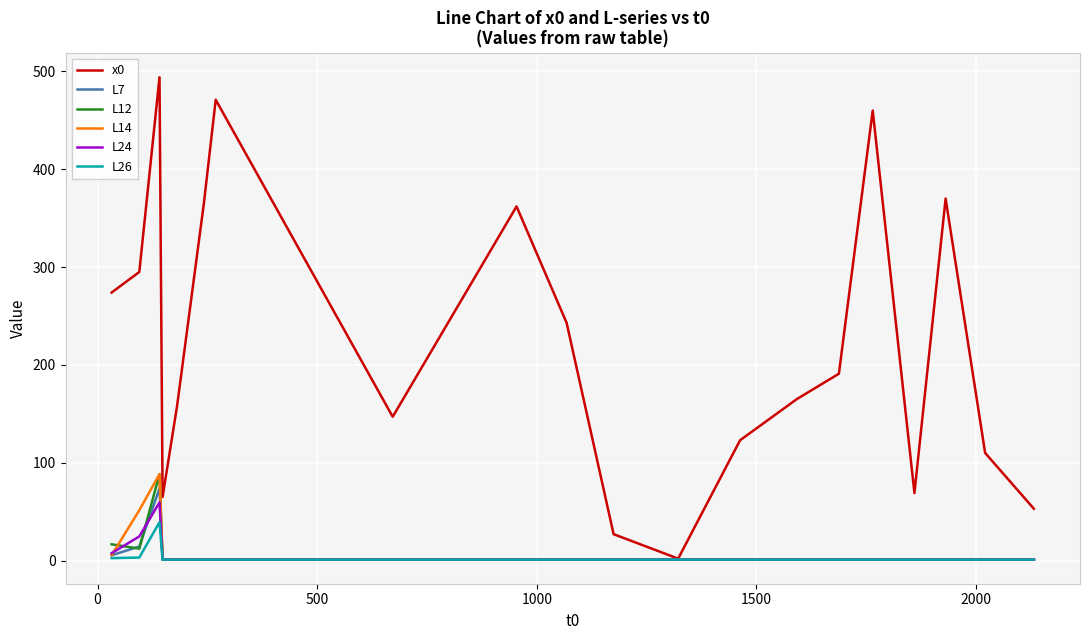

How many lines are shown in the chart?

6